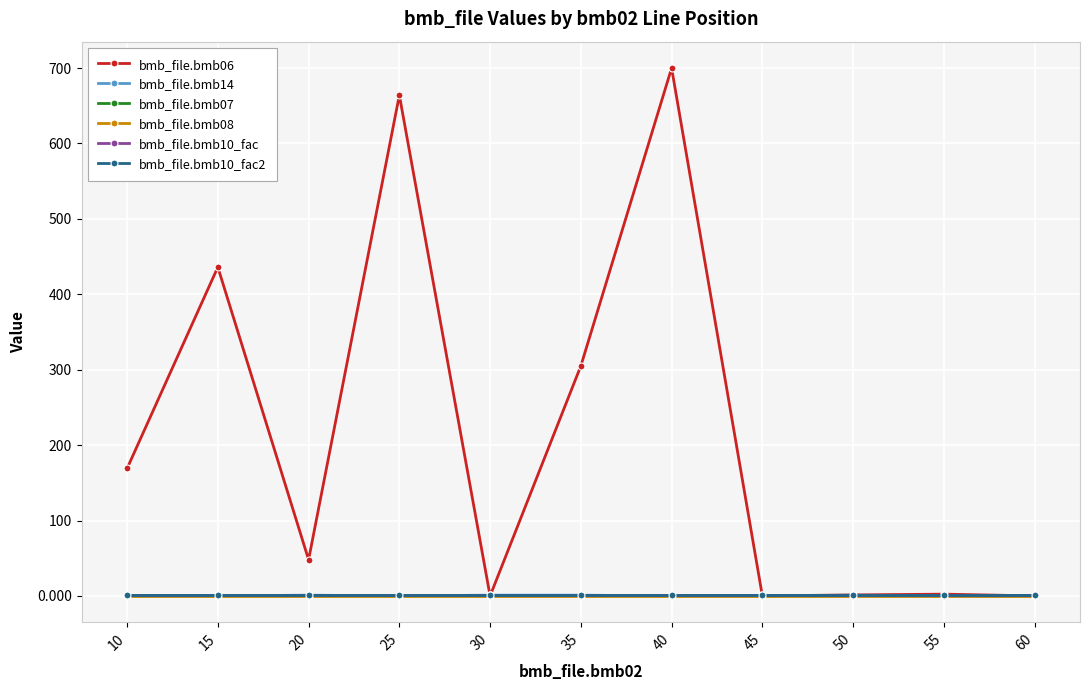

At how many categories does at least one series exceed 457?

2